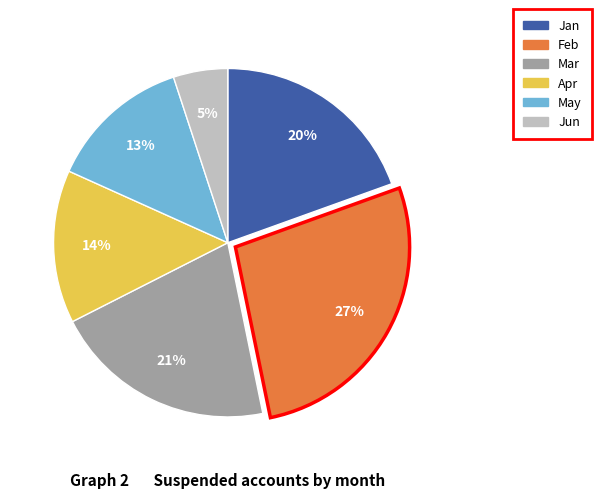

Does Mar account for over 50% of the chart?

No